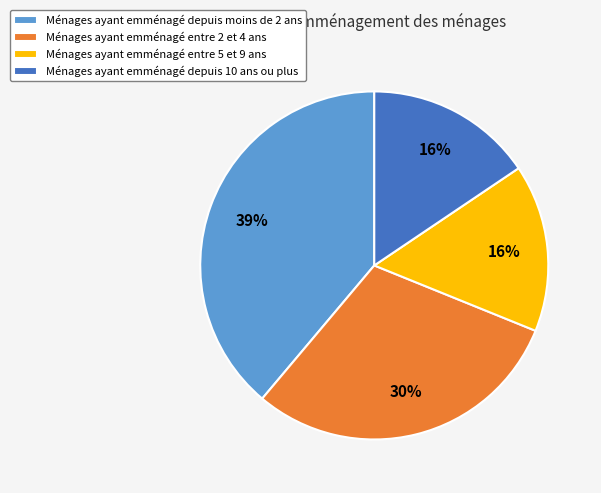

Does Ménages ayant emménagé entre 5 et 9 ans represent more than half of the total?

No